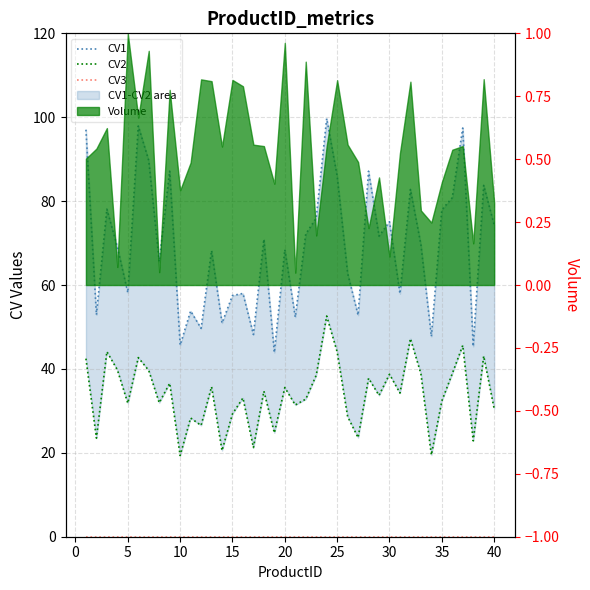

What is the greatest value displayed?

99.7